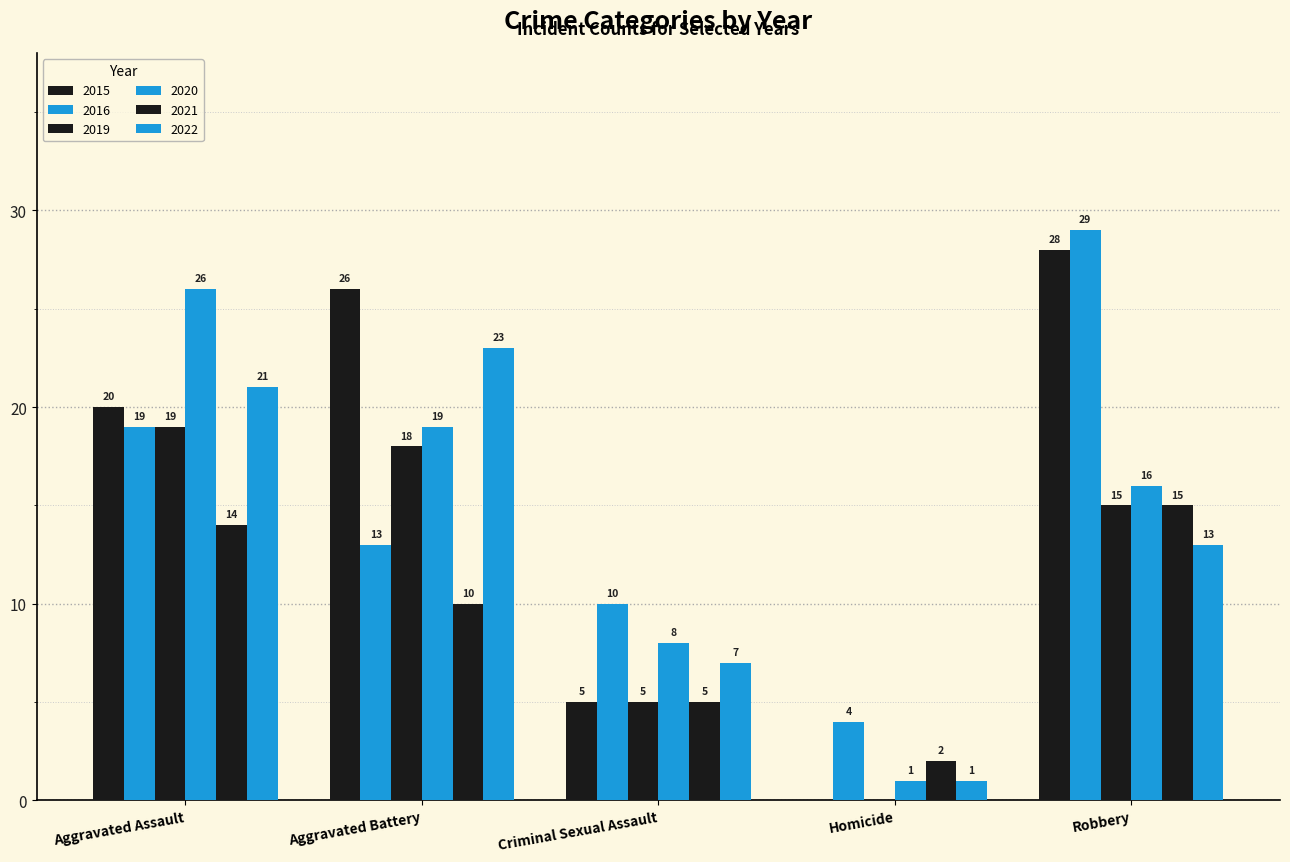

Are the bars grouped side by side (vs. stacked)?

Yes